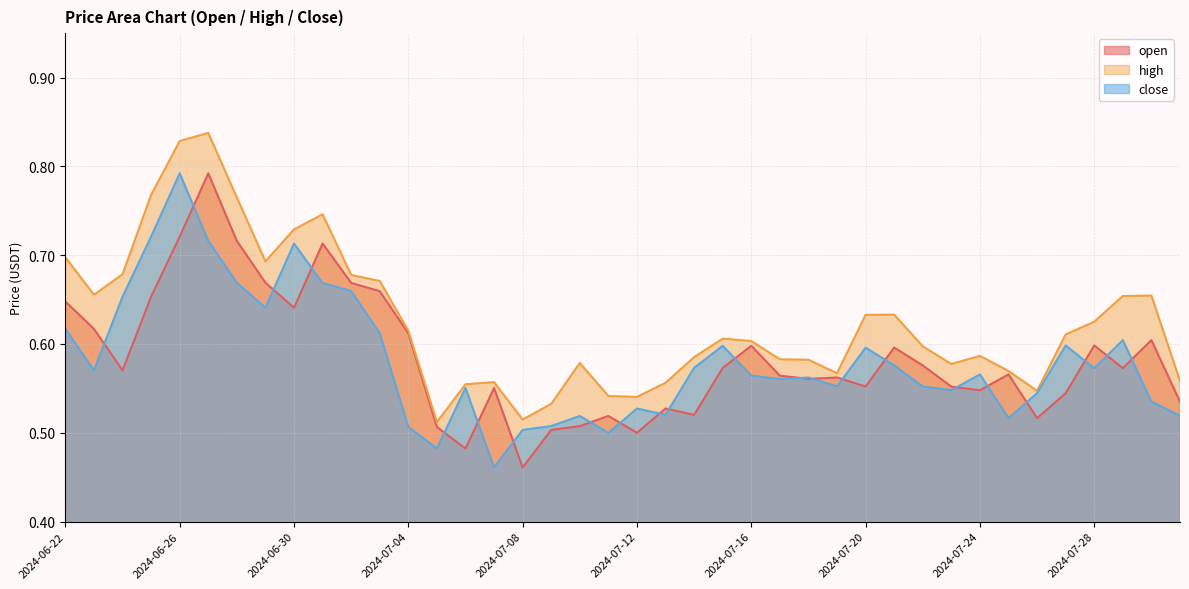

Between which two adjacent categories do close and open first intersect?

2024-06-23 and 2024-06-24